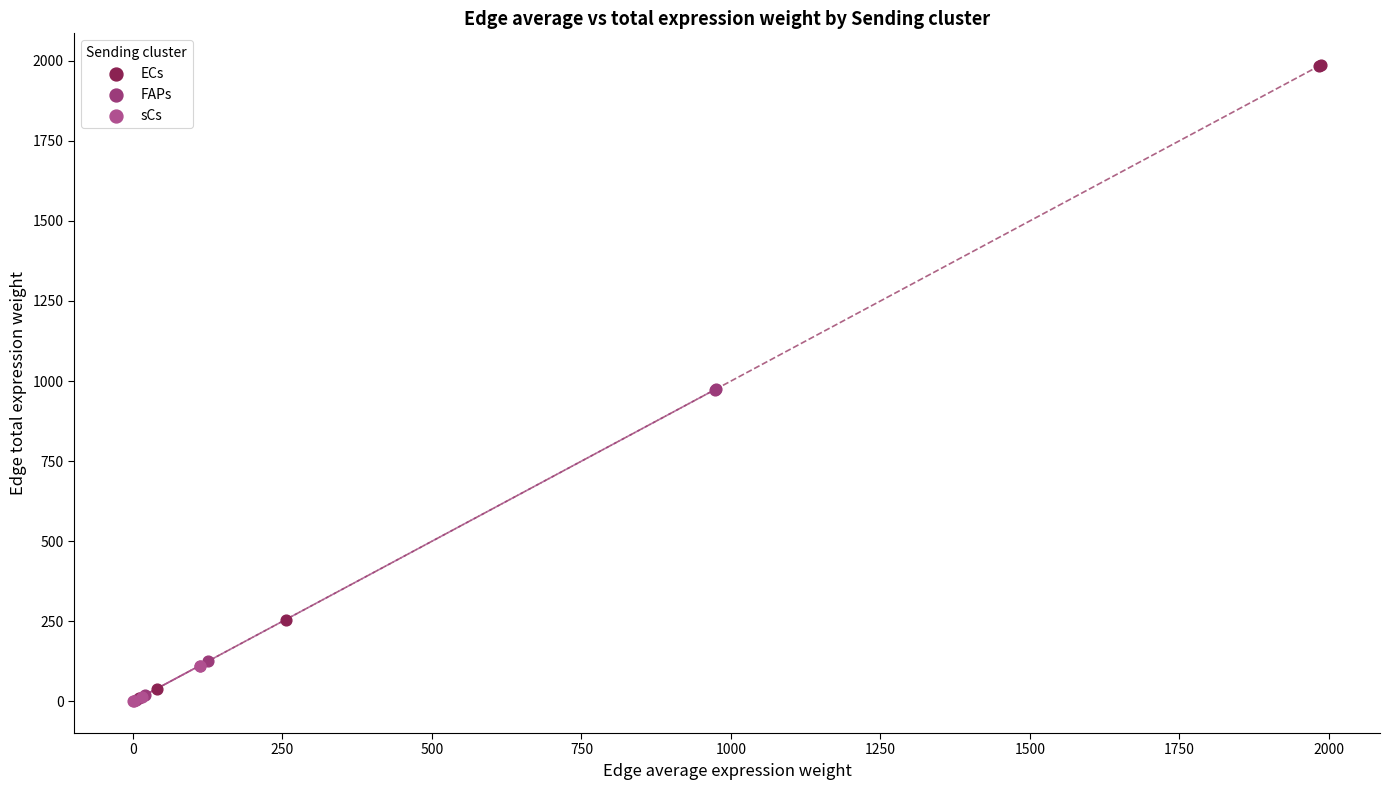

Which series has the widest spread of Y values?

ECs